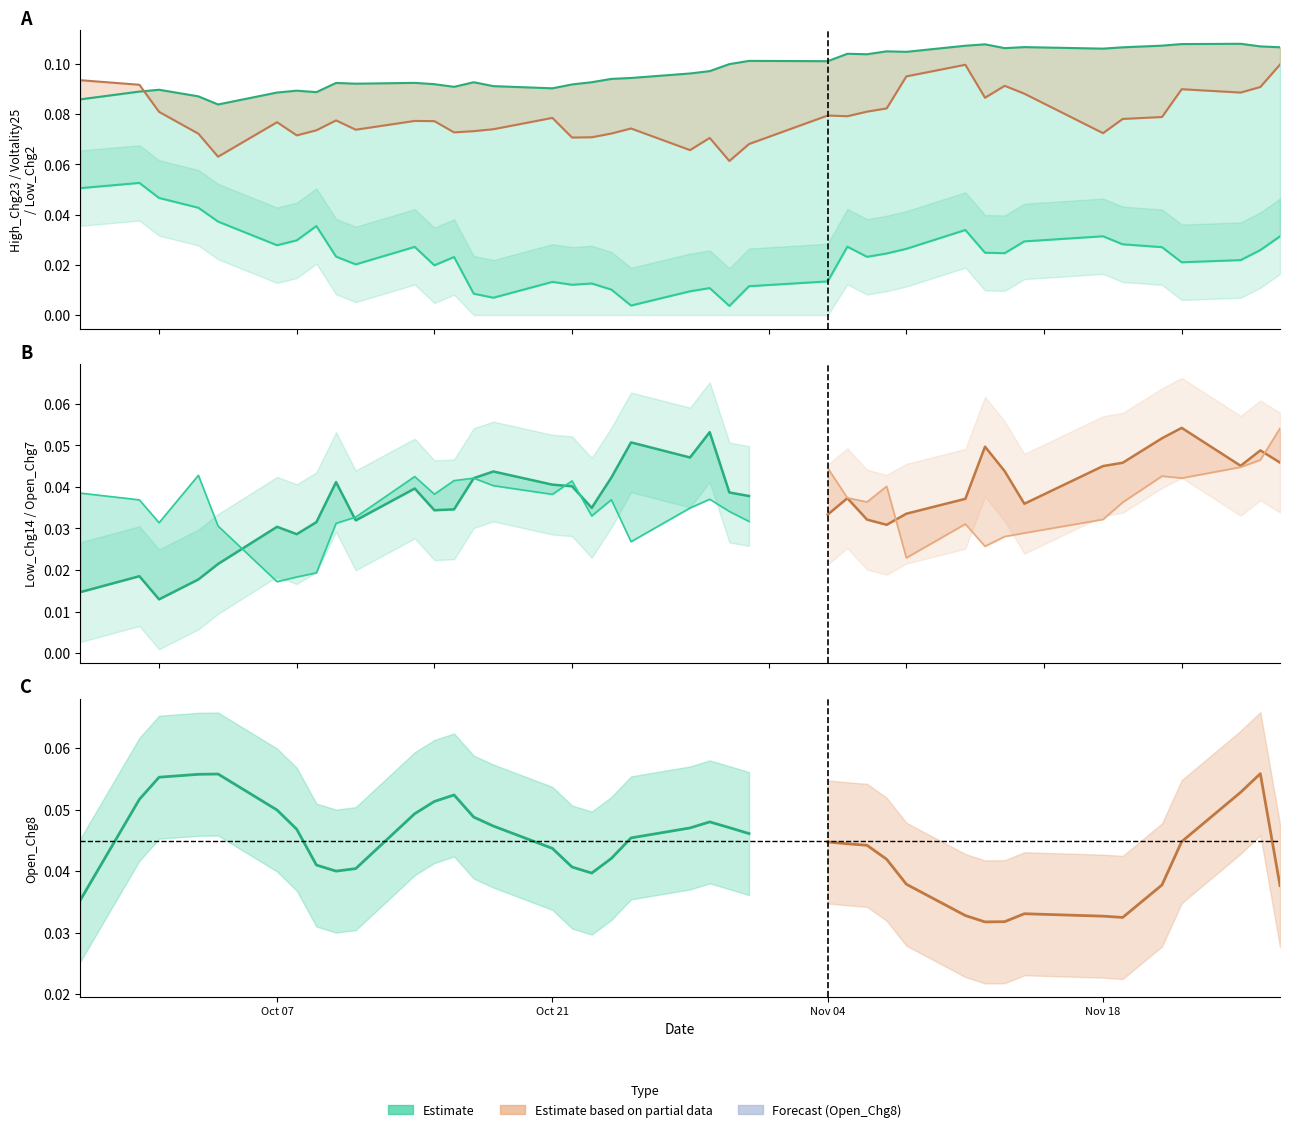

Rank the series at 2024-10-23 from lowest to highest value.

High_Chg23, Low_Chg2, Voltality25